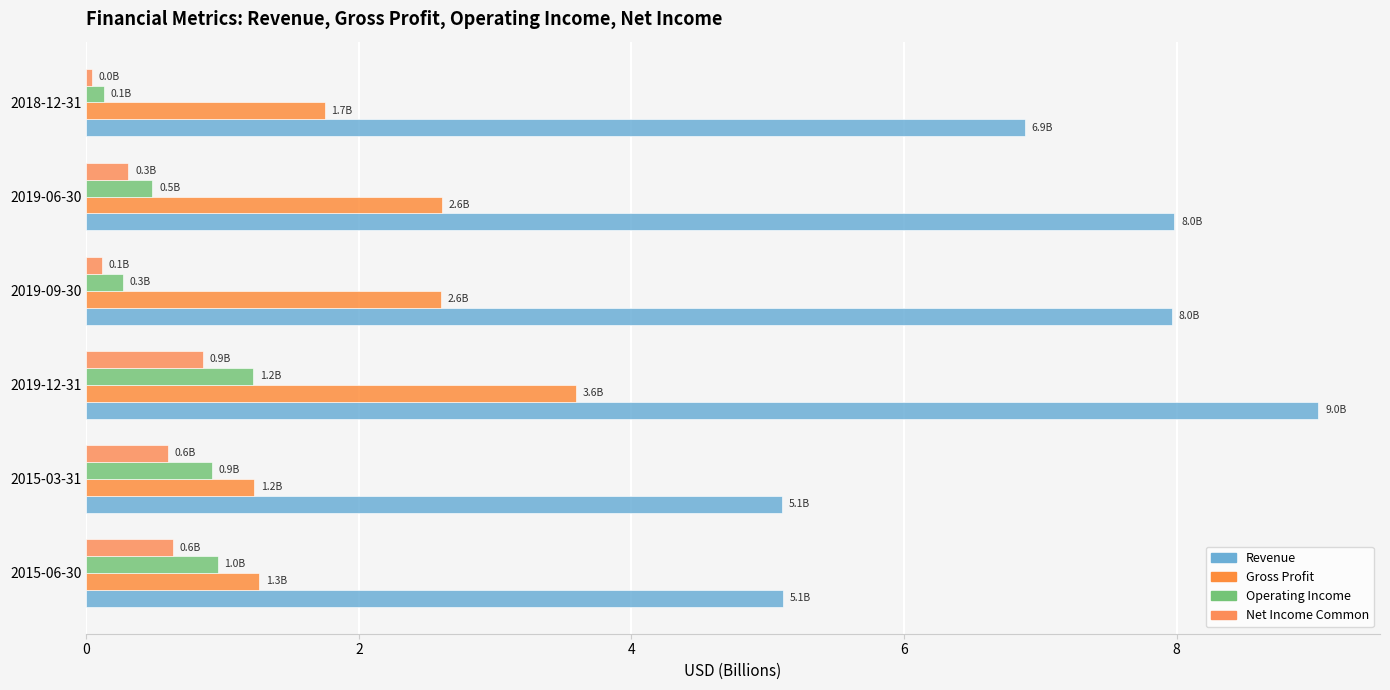

Count the number of categories in the chart.

6